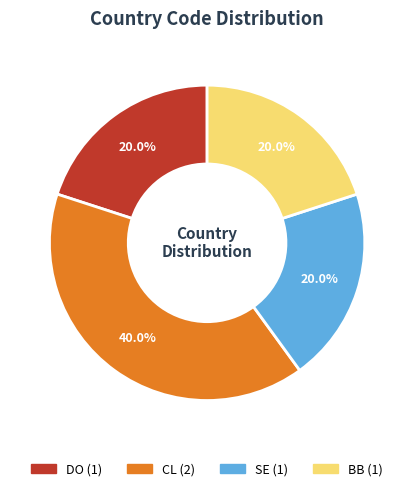

How much of the chart is everything except CL?

60.0%